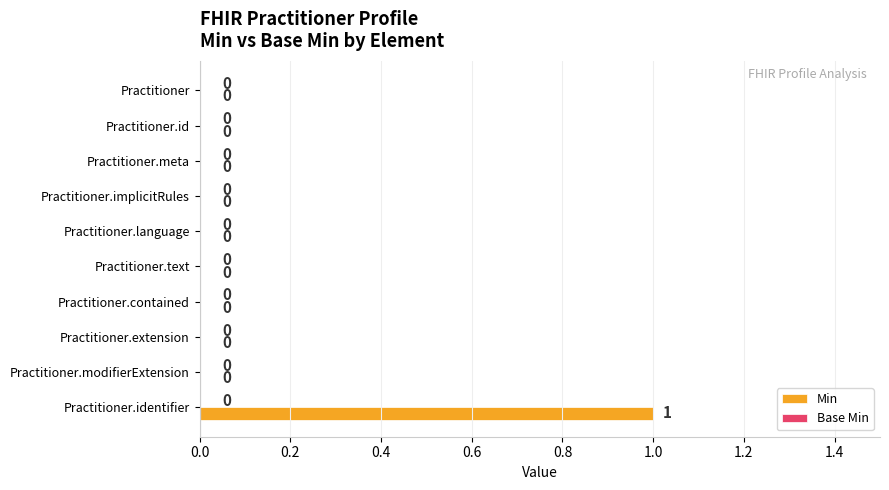

Are the bars horizontal?

Yes